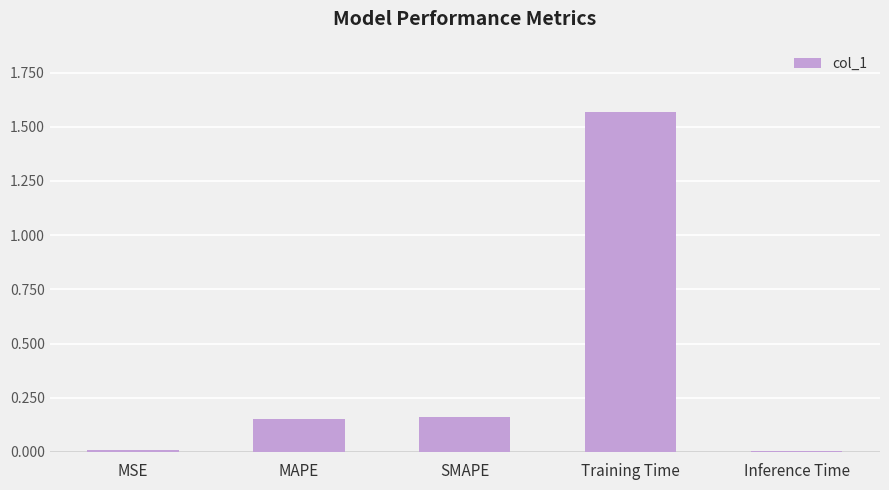

What is the label of the 5th bar from the right?

MSE